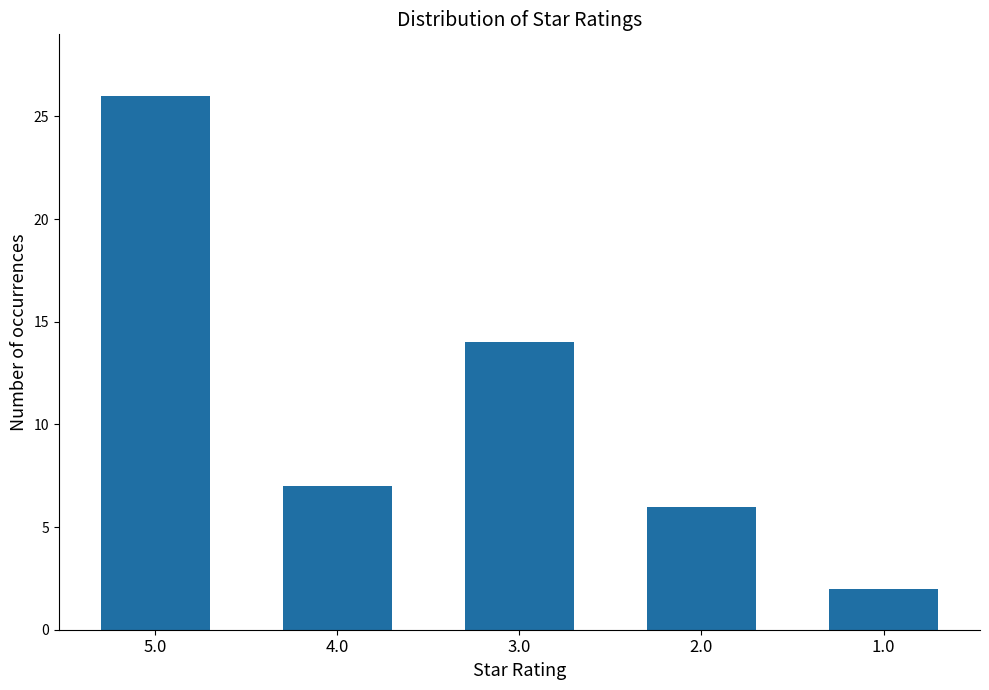

Does the chart contain any negative values?

No